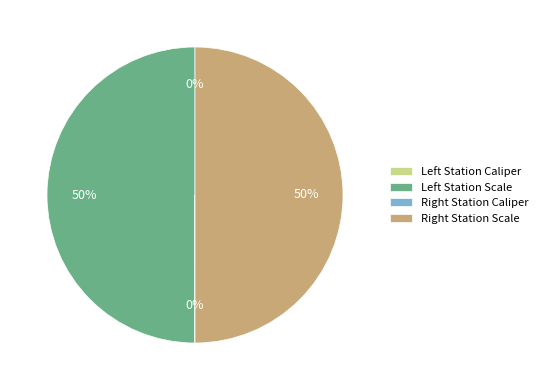

To the nearest percent, what is the average slice percentage?

25%